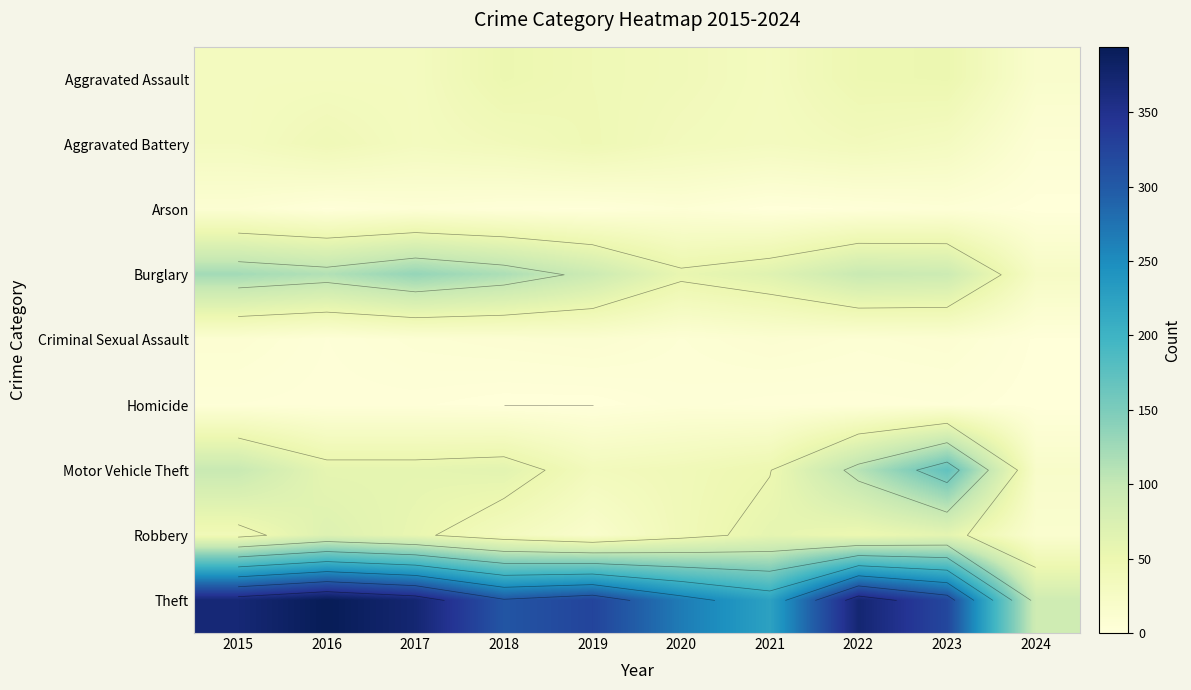

What is the spread (max minus min) of values at 2022?

370